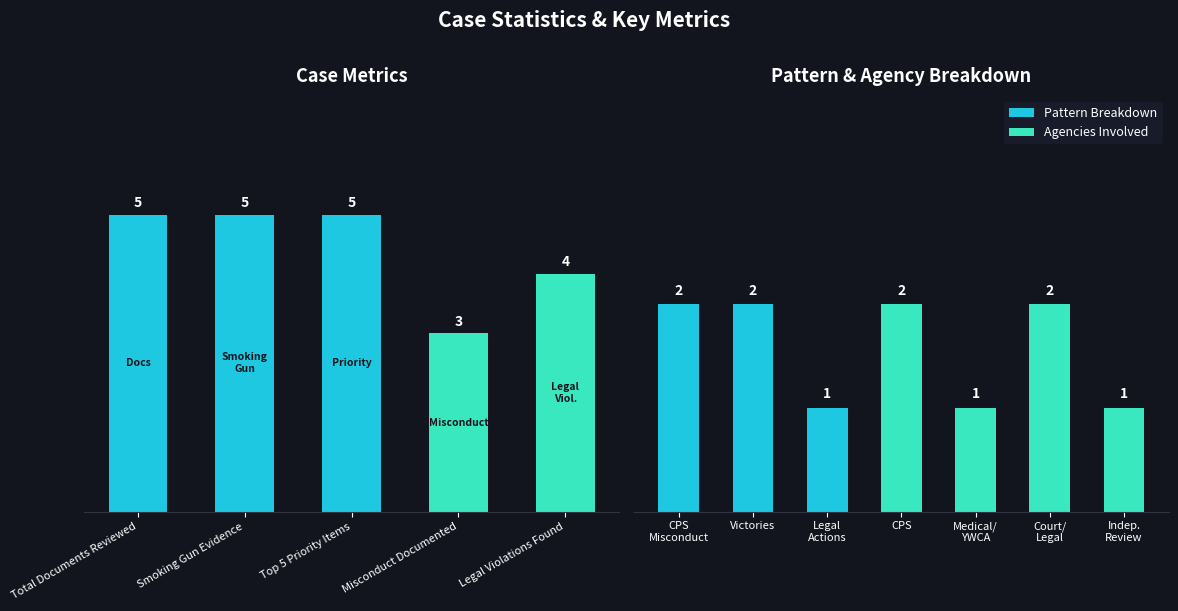

What is the change in value from Misconduct Documented to Legal Violations Found?

+1